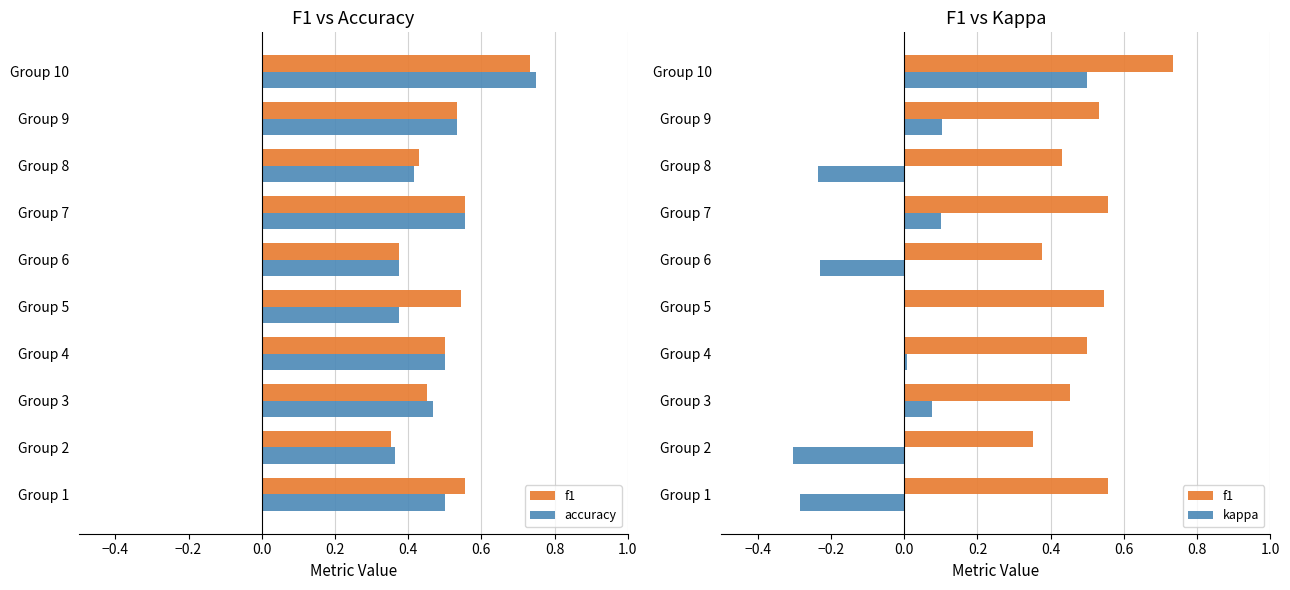

How many values in the kappa series are below 0?

4